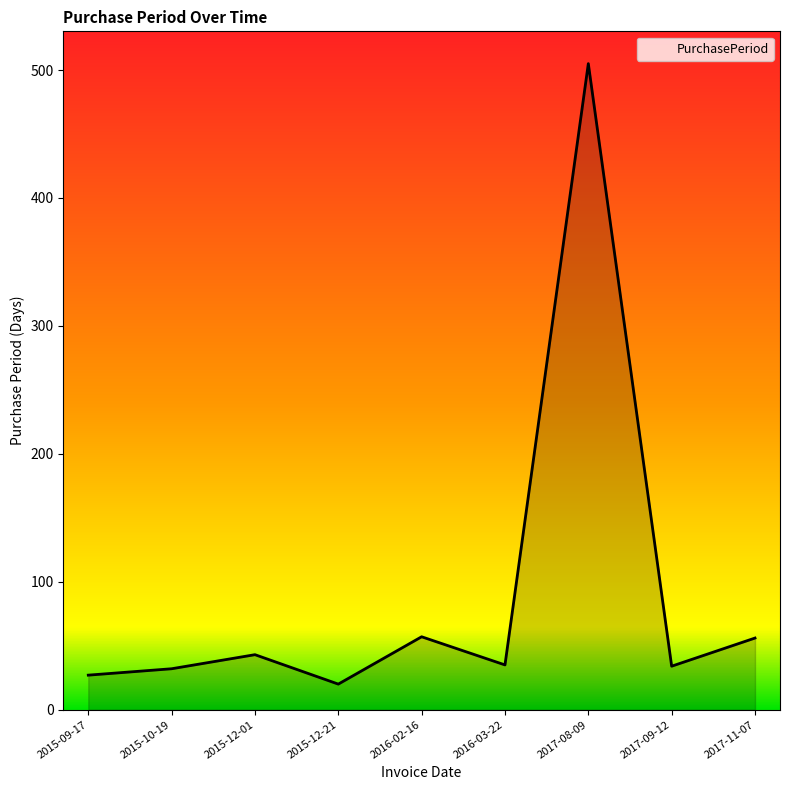

What value does the data have at 2017-11-07, to the nearest 50?

50